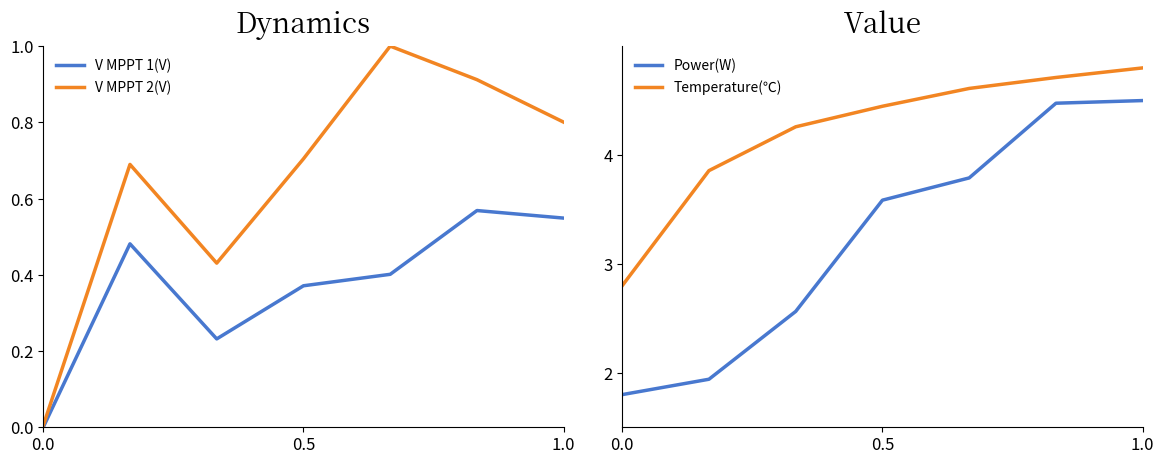

Is it true that V MPPT 2(V) equals 0.8 at 1.0?

True